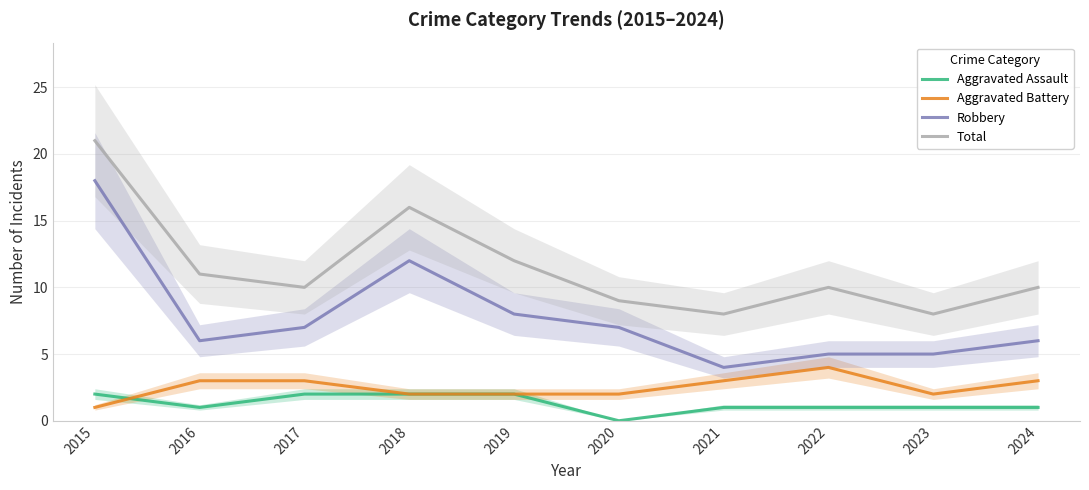

Rank the series at 2021 from lowest to highest value.

Aggravated Assault, Aggravated Battery, Robbery, Total